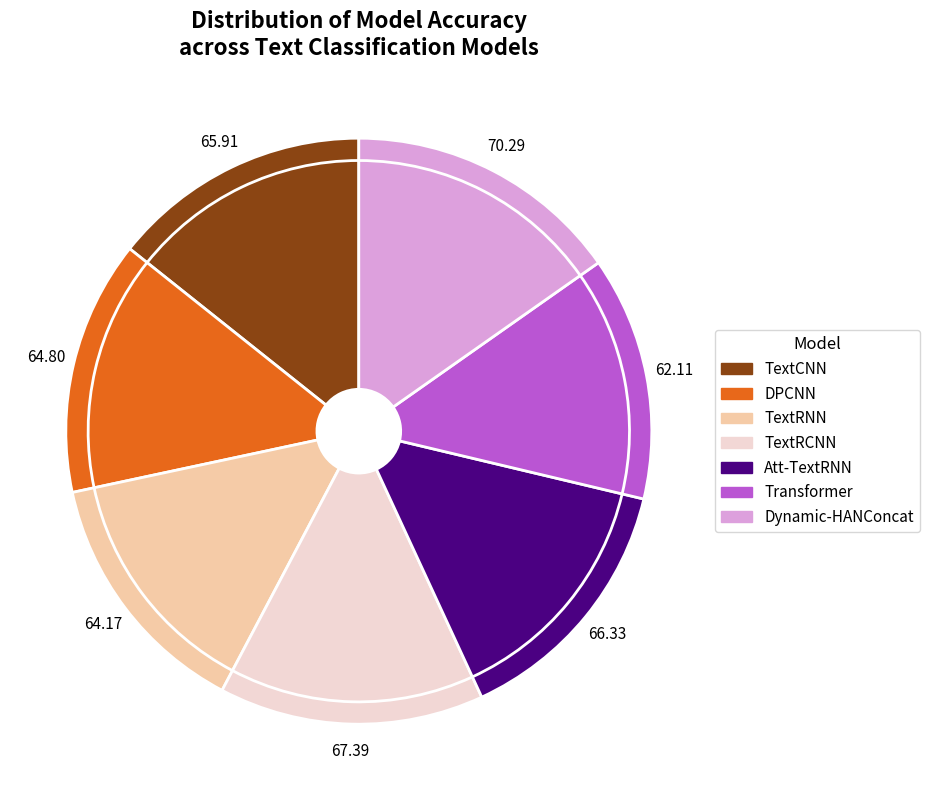

Combined, what portion of the pie is Dynamic-HANConcat and Att-TextRNN?

29.6%